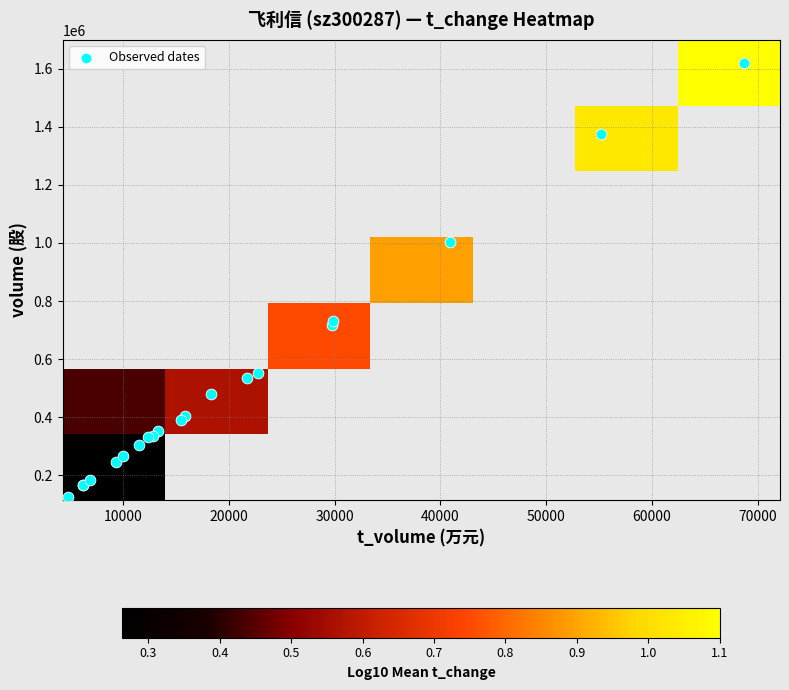

The 2022-11-03 series shows 2.6 at t_change. True or false?

True